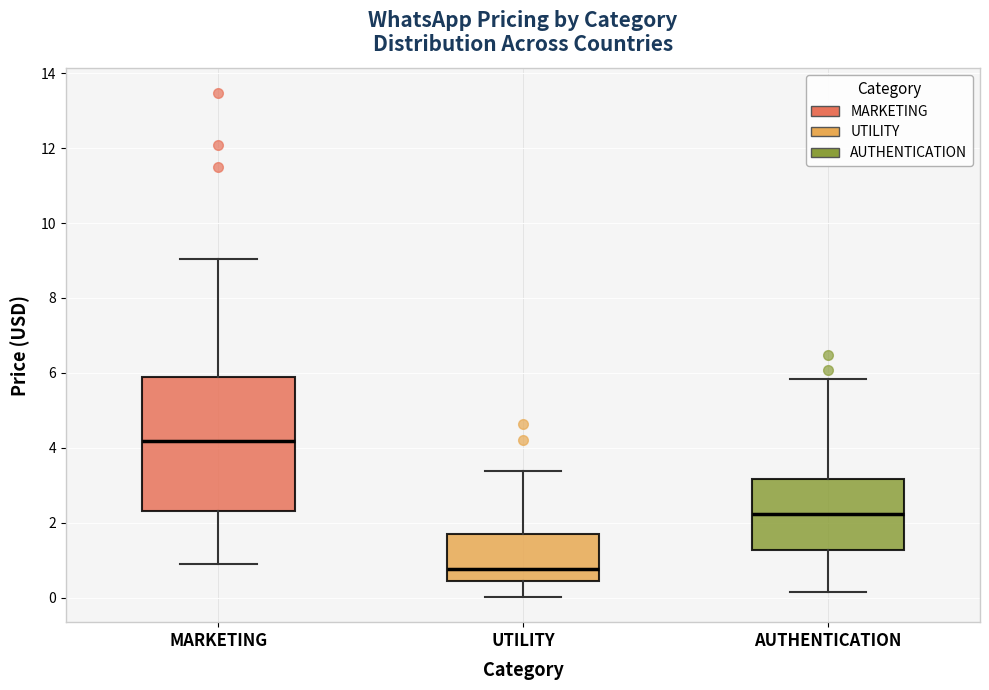

Which box's median line is the highest?

MARKETING